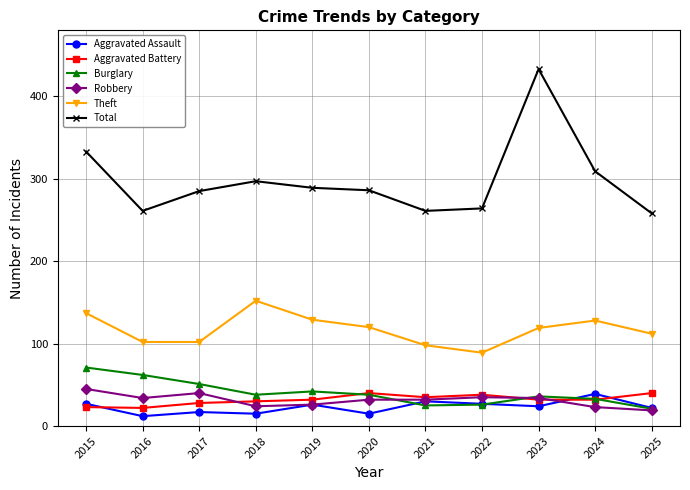

Which series has the largest range (max minus min)?

Total